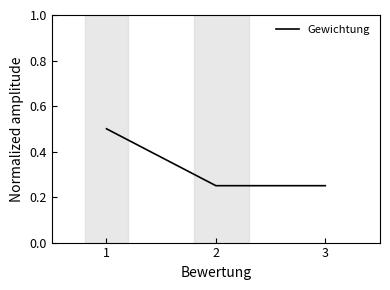

Count the values in the range 0 to 1.

3